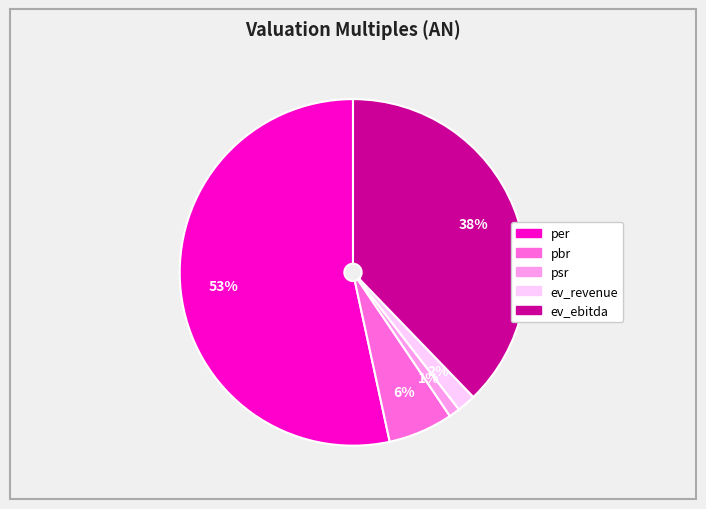

Rank the categories by value from lowest to highest.

psr, ev_revenue, pbr, ev_ebitda, per